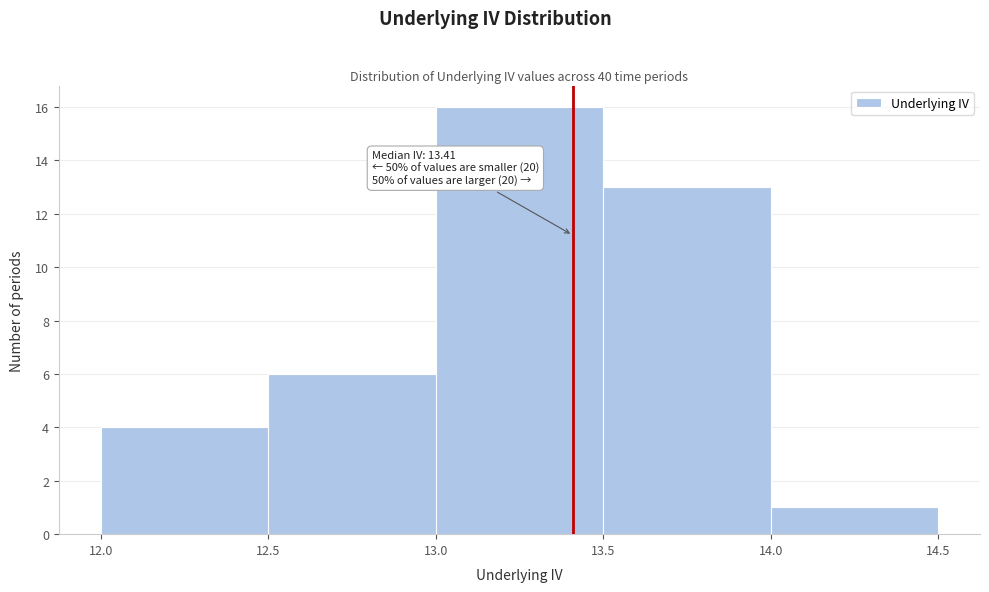

Which range on the x-axis has the tallest bar?

13.0 to 13.5